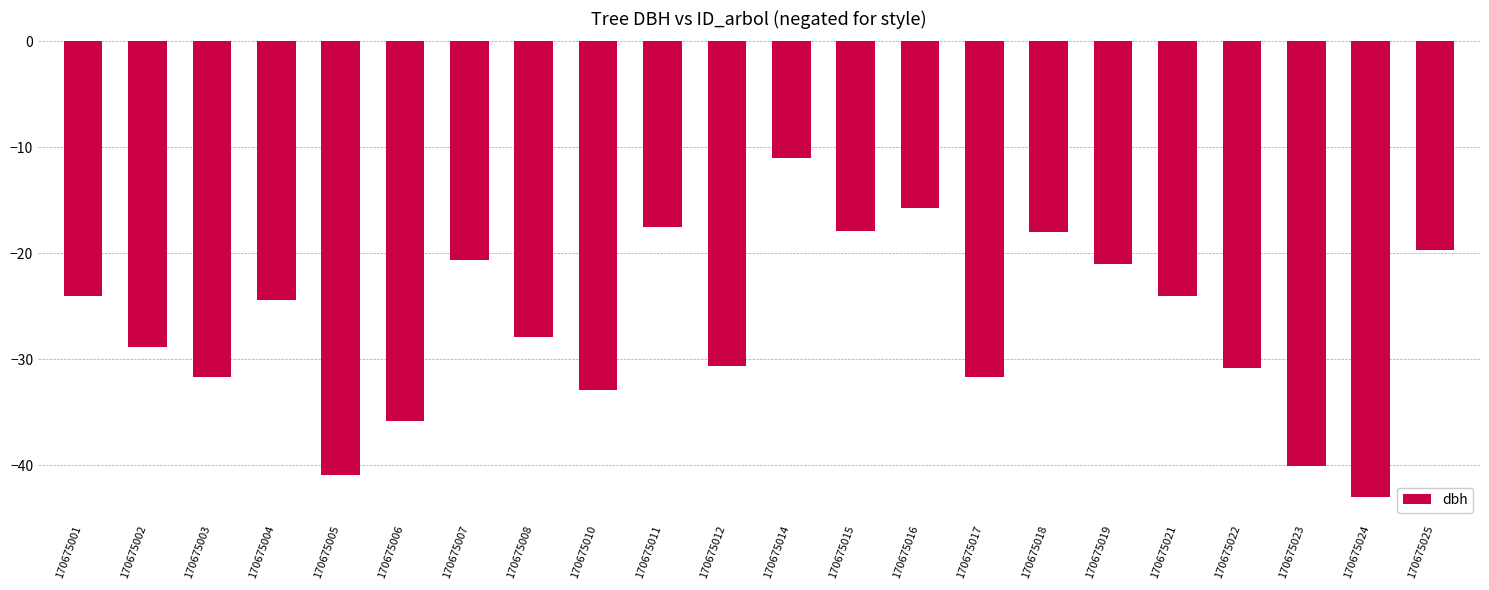

What is the greatest value displayed?

-11.0